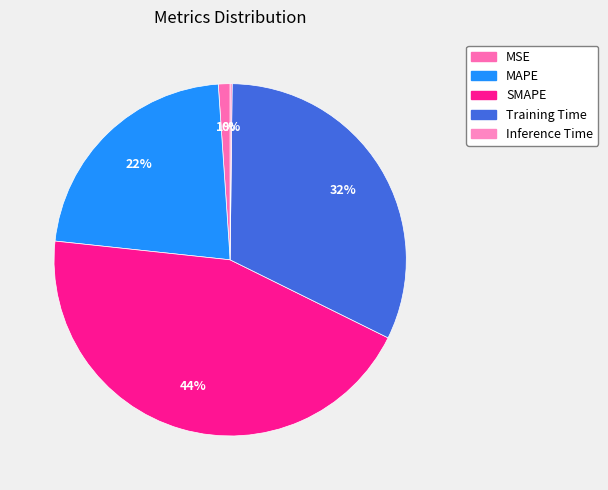

Which slice is the smallest?

Inference Time